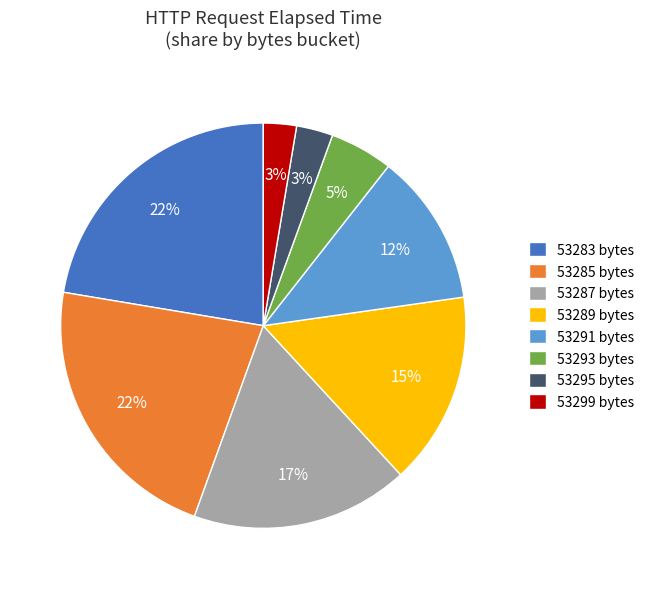

Which has a higher value, 53293 bytes or 53289 bytes?

53289 bytes